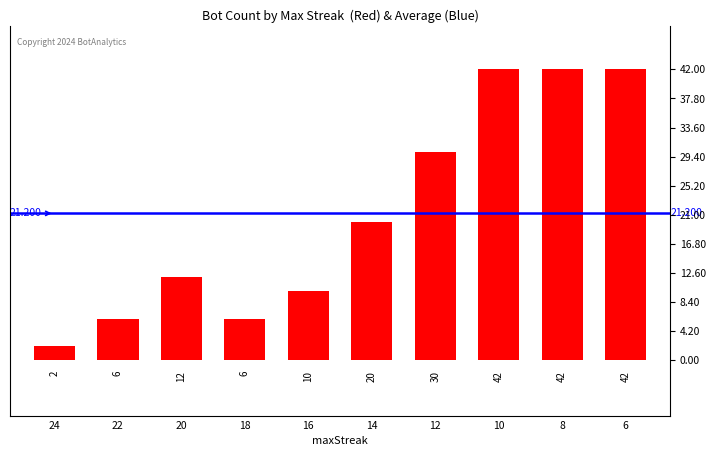

Between 24 and 12, which is larger?

12